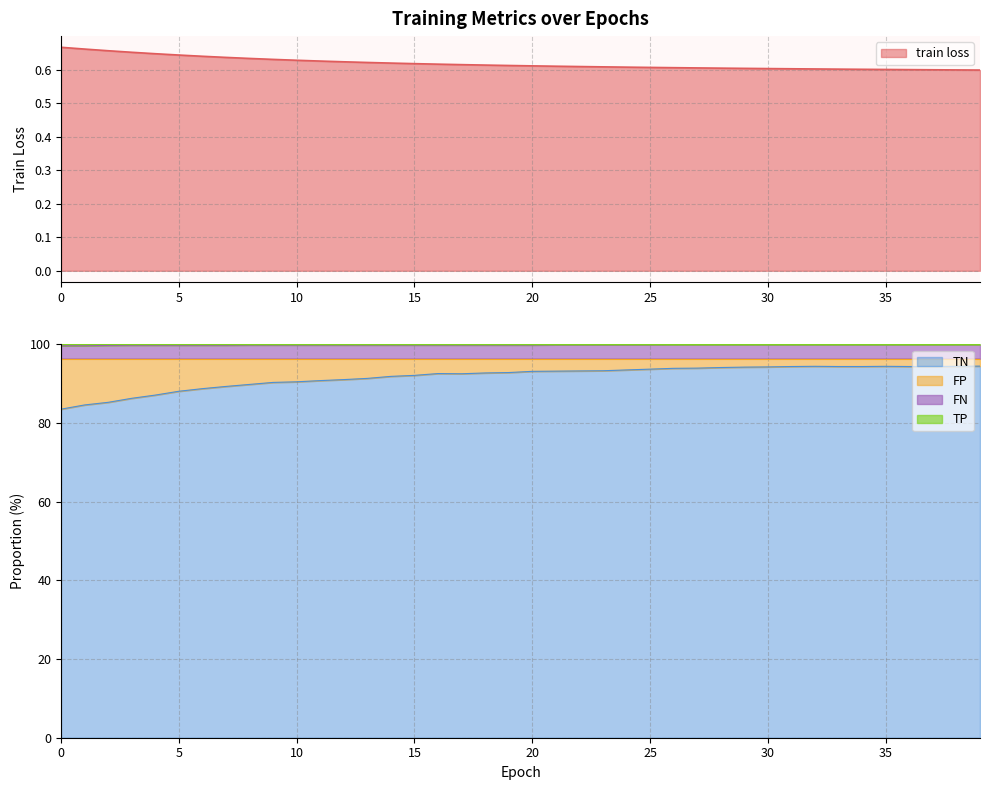

Which series has the widest spread of values?

TN